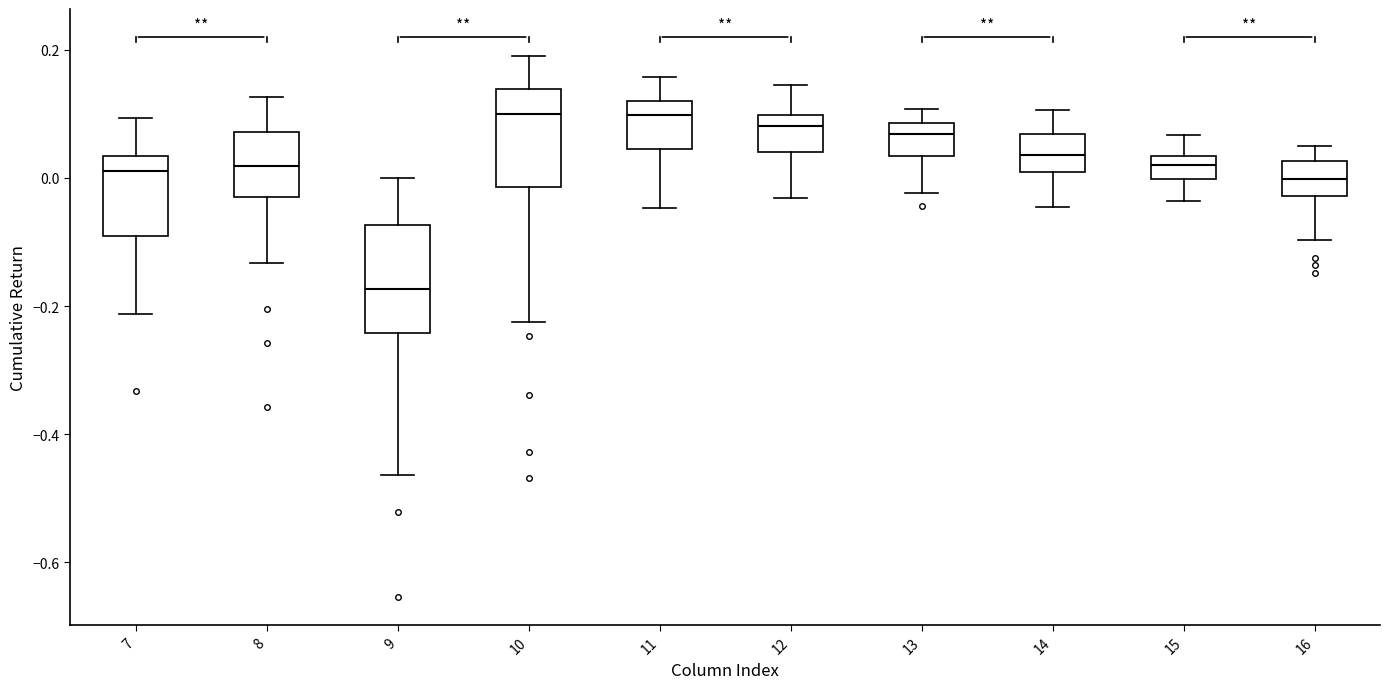

Reading left to right, read every box against the y-axis: the position of its median line, the range the box covers, and the ends of its whiskers. The values are not printed on the chart, so give them approximately, as read against the axis.

7: median 0.02, box -0.10 to 0.04, whiskers -0.22 to 0.10
8: median 0.02, box -0.04 to 0.08, whiskers -0.14 to 0.12
9: median -0.18, box -0.24 to -0.08, whiskers -0.46 to 0.00
10: median 0.10, box -0.02 to 0.14, whiskers -0.22 to 0.20
11: median 0.10, box 0.04 to 0.12, whiskers -0.04 to 0.16
12: median 0.08, box 0.04 to 0.10, whiskers -0.04 to 0.14
13: median 0.06, box 0.04 to 0.08, whiskers -0.02 to 0.10
14: median 0.04, box 0.00 to 0.06, whiskers -0.04 to 0.10
15: median 0.02, box 0.00 to 0.04, whiskers -0.04 to 0.06
16: median 0.00, box -0.02 to 0.02, whiskers -0.10 to 0.04